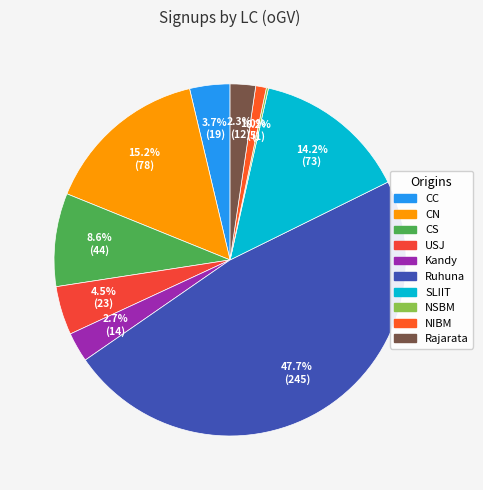

Approximately how many times larger is the value at CN compared to CC?

4.1